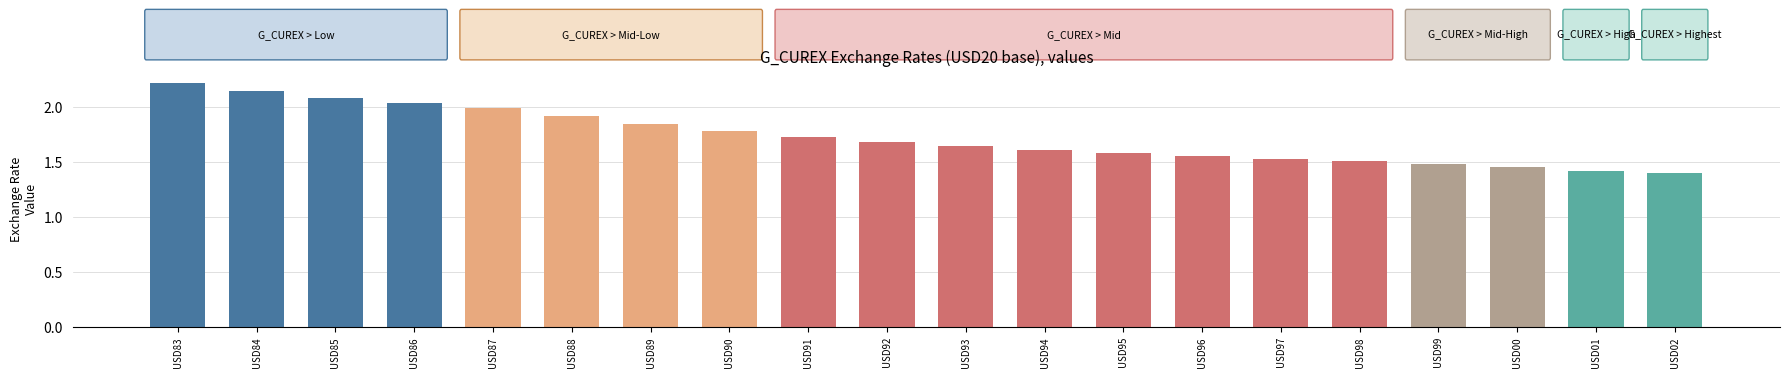

What is the change in value from USD87 to USD95?

-0.4